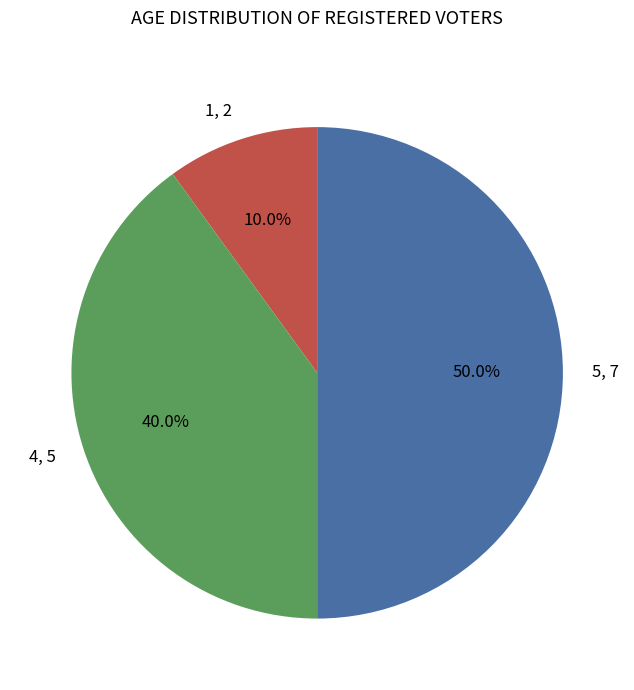

Is 4, 5 the majority of the pie?

No